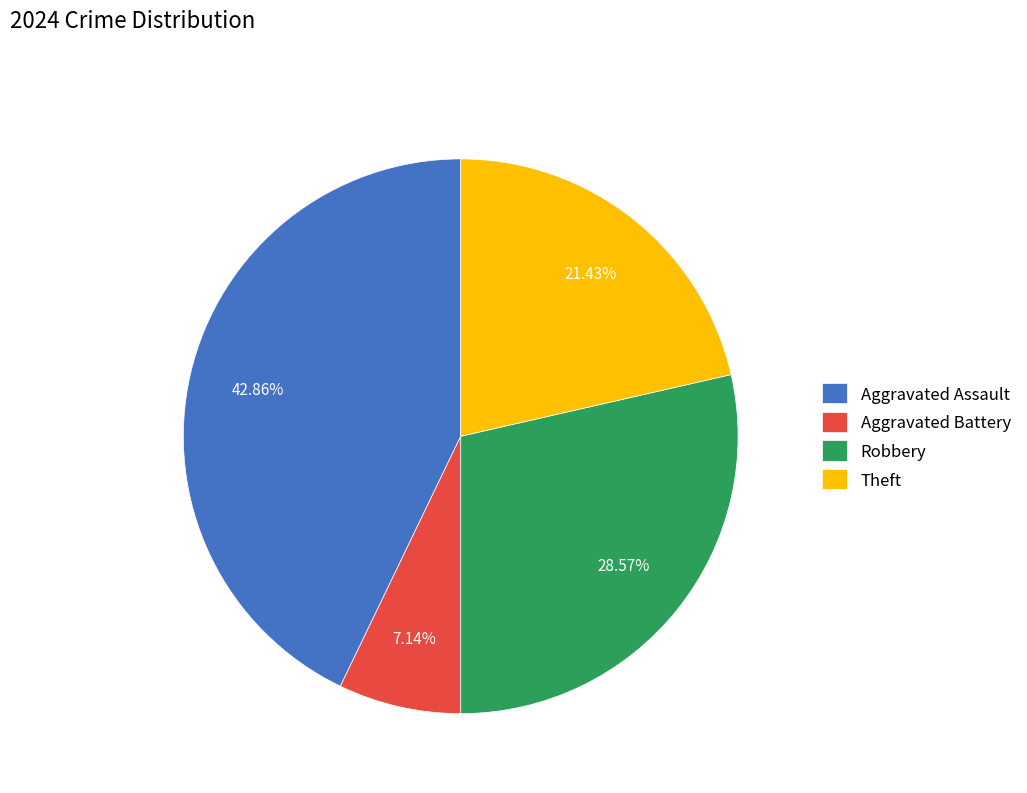

How many segments does this pie chart have?

4